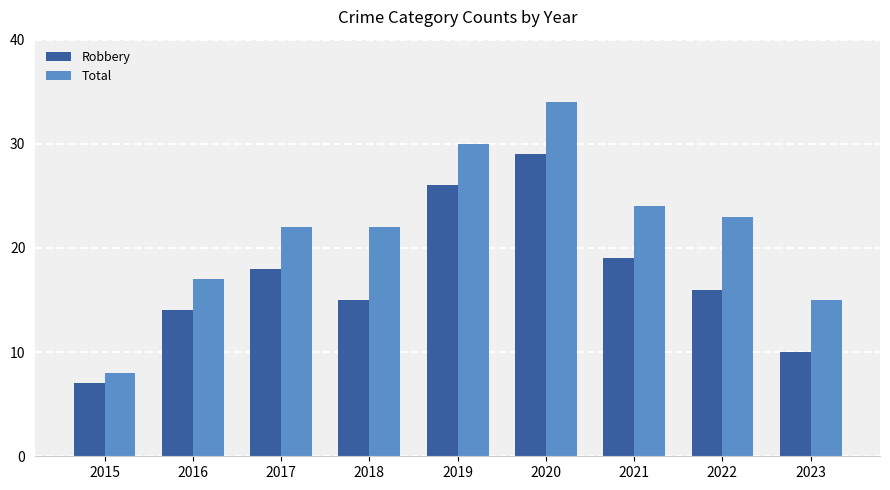

The value of Robbery at 2019 is 26. True or false?

True